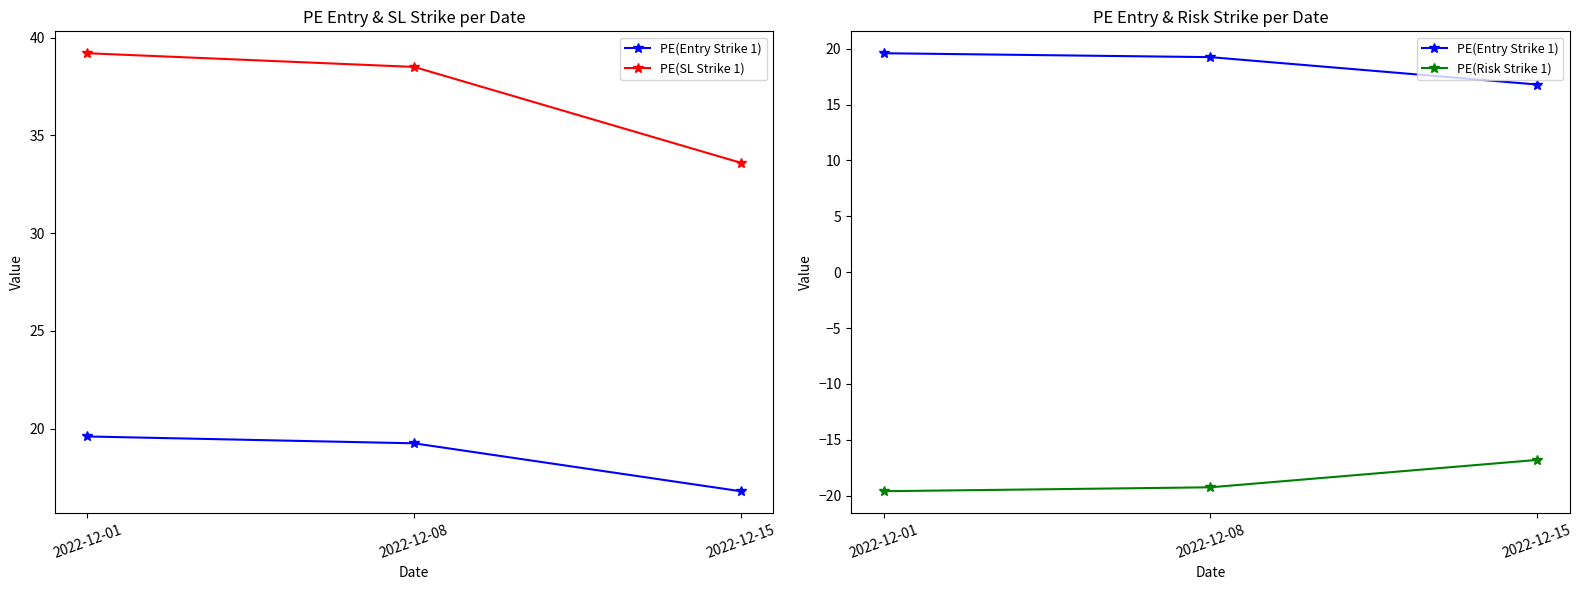

Which label corresponds to the smallest value in the chart?

2022-12-01